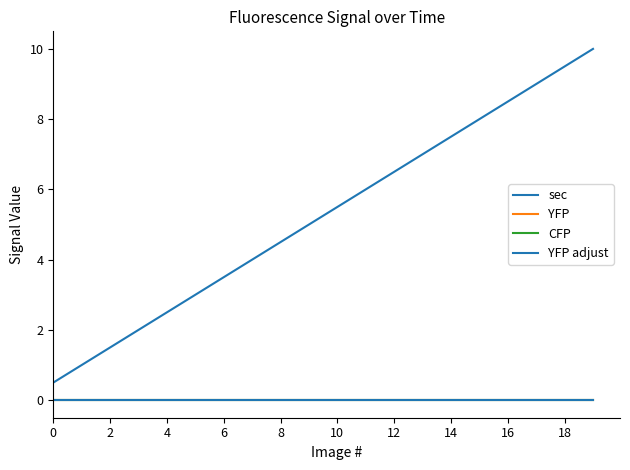

Which series has the largest range (max minus min)?

sec